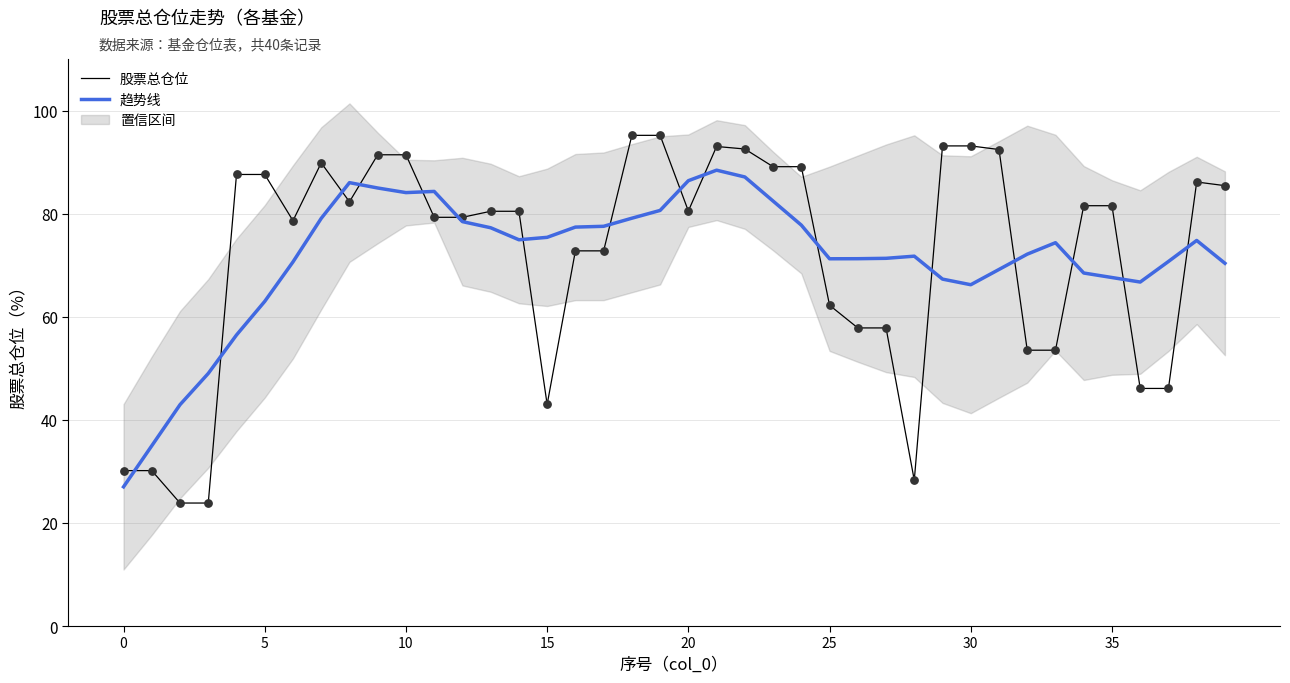

At which category is the sum across all series the highest?

21